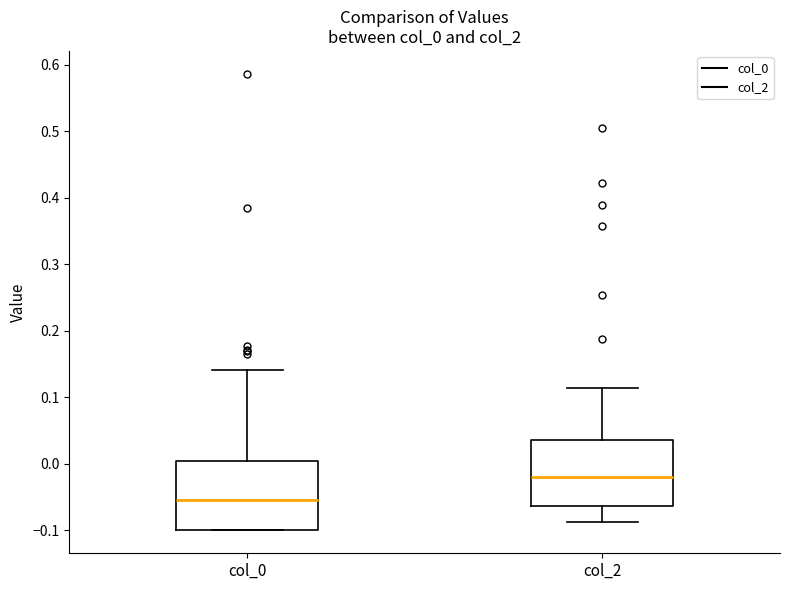

Reading left to right, read every box against the y-axis: the position of its median line, the range the box covers, and the ends of its whiskers. The values are not printed on the chart, so give them approximately, as read against the axis.

col_0: median -0.05, box -0.10 to 0.00, whiskers -0.10 to 0.14
col_2: median -0.02, box -0.06 to 0.04, whiskers -0.09 to 0.11